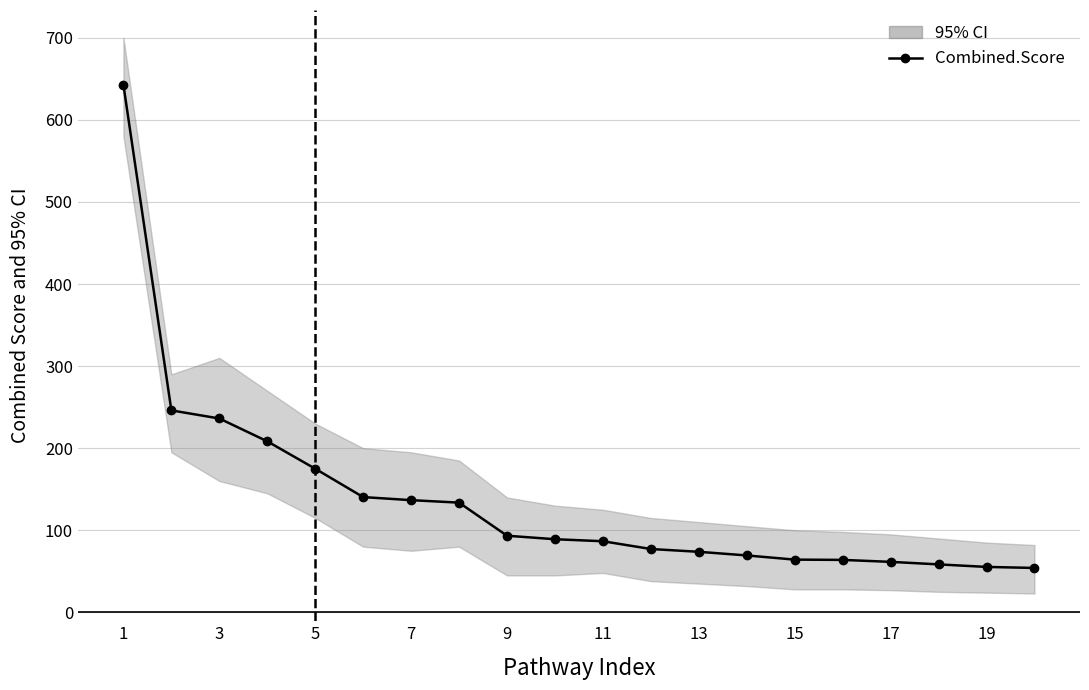

Is it true that the value at 19 is 54.1?

True